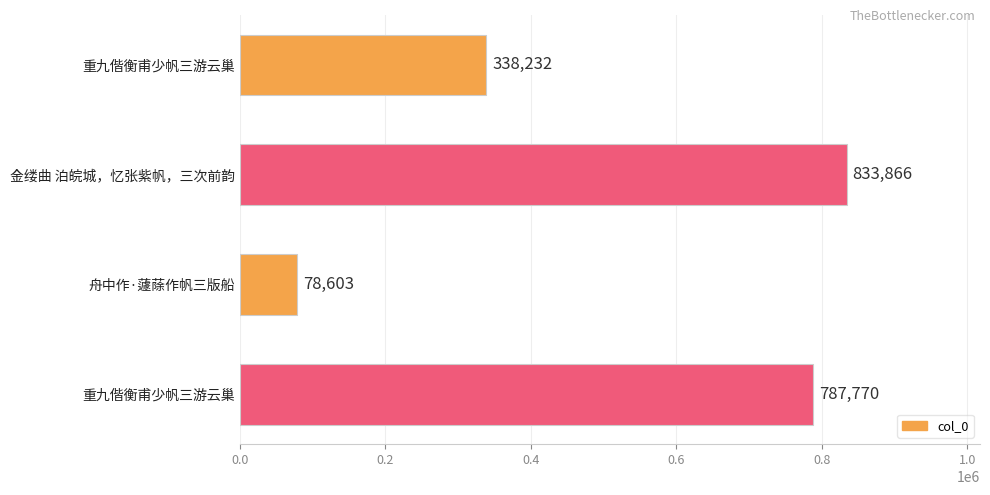

Are the bars horizontal?

Yes